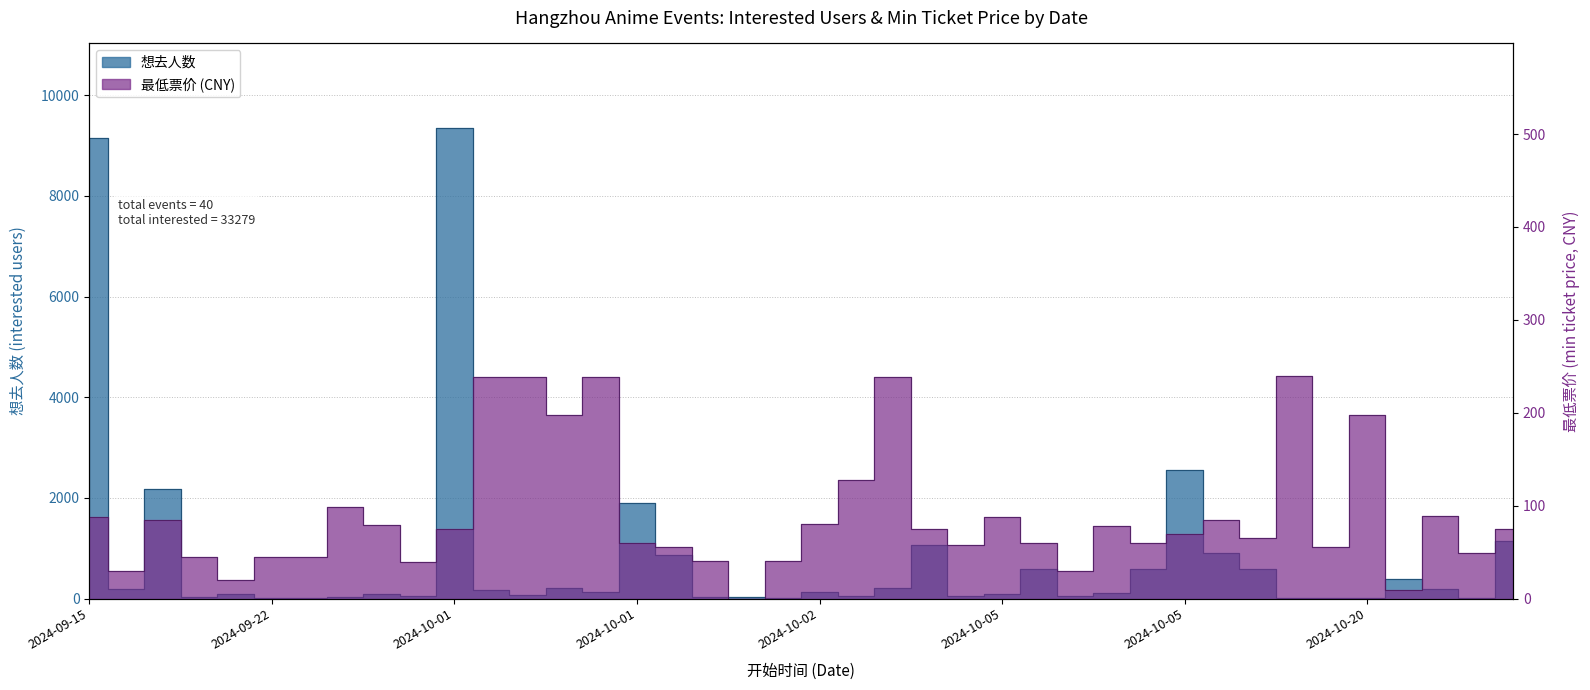

What is the label of the 32nd point from the right?

2024-09-28